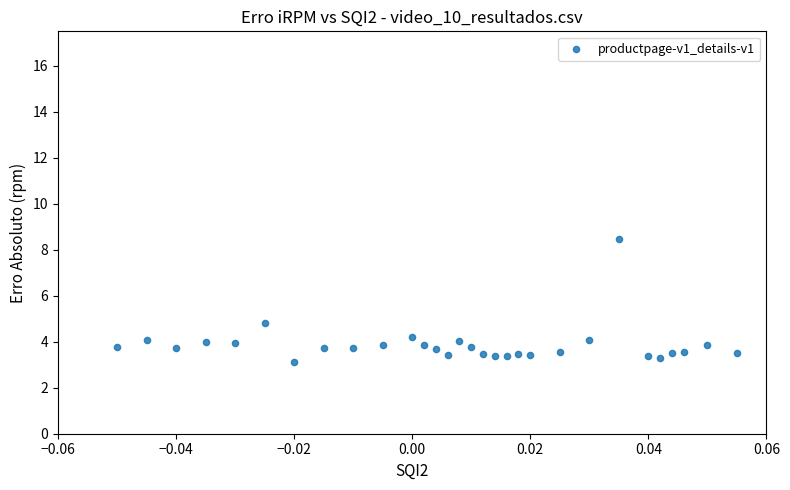

What Y value in the scatter plot is closest to 5?

4.8